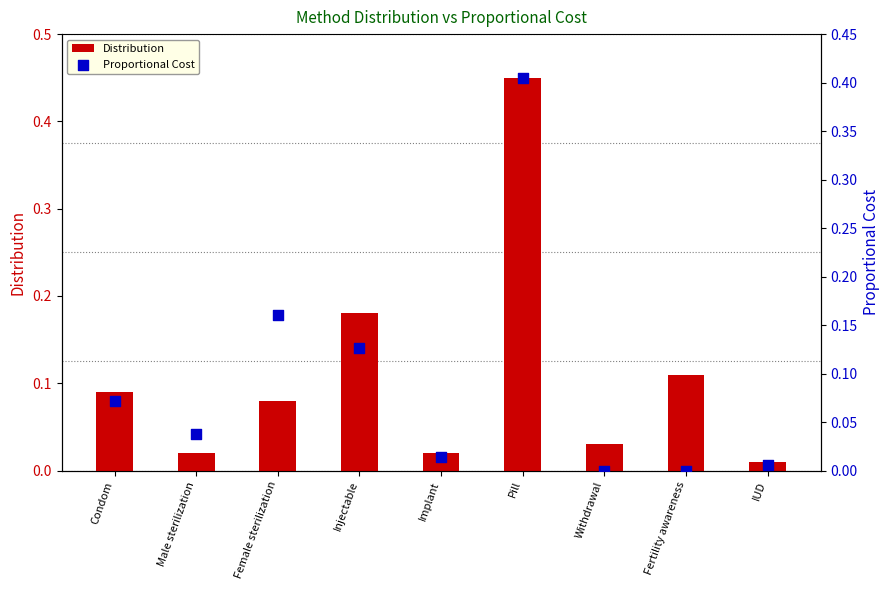

At how many categories does at least one series exceed 0?

9